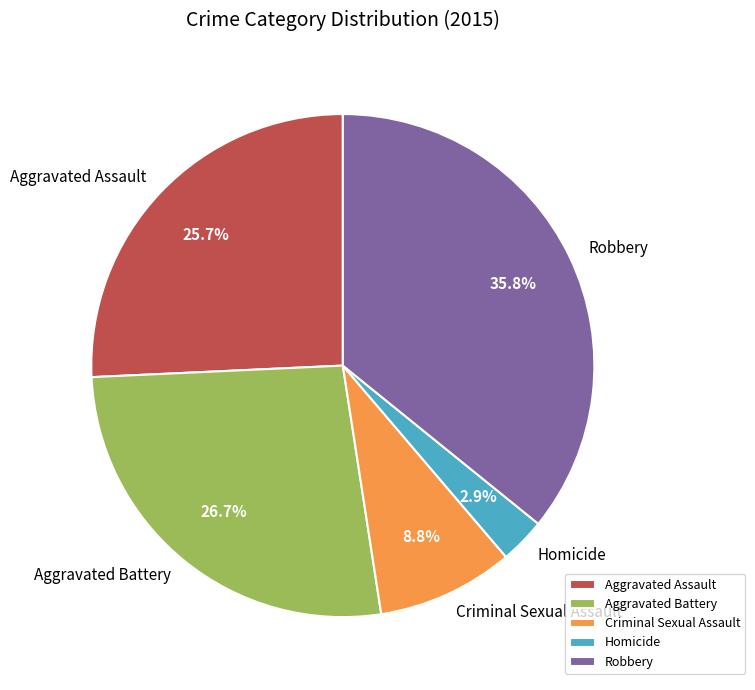

To the nearest percent, what is the difference between the largest and smallest slice percentages?

33%